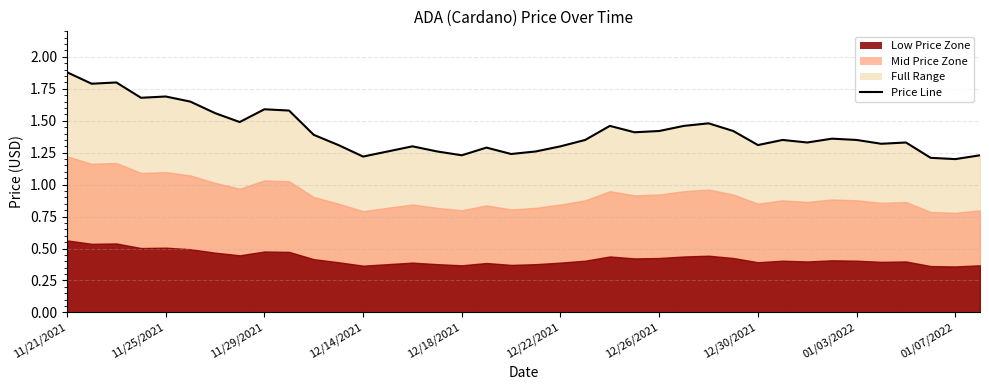

What is the difference between the maximum and minimum values?

0.7